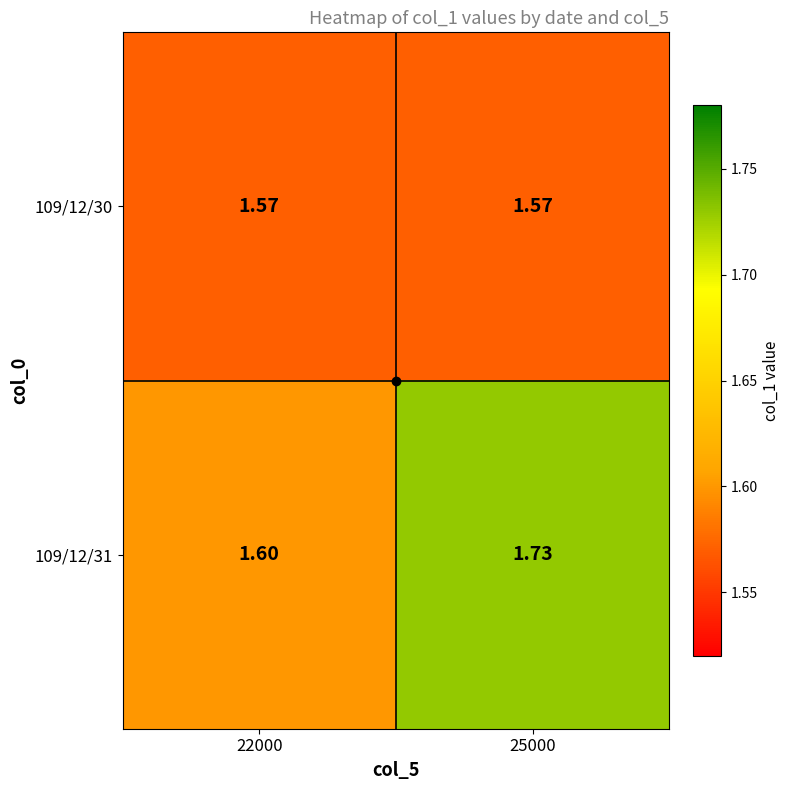

What is the total value across all series at 25000?

3.3